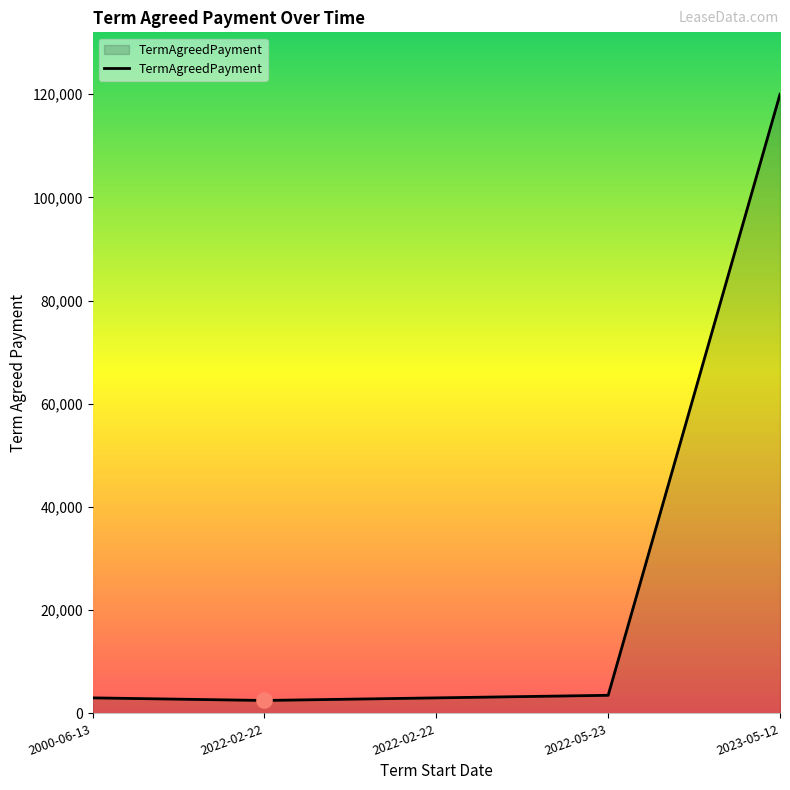

Between 2022-02-22 and 2000-06-13, which is larger?

2000-06-13